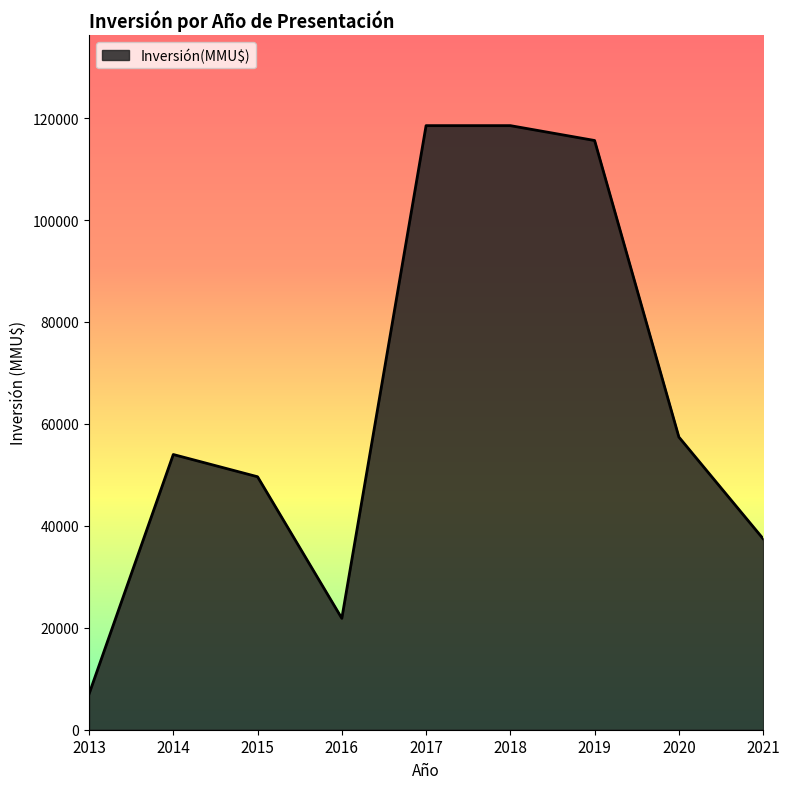

The value at 2016 is 21855. True or false?

True